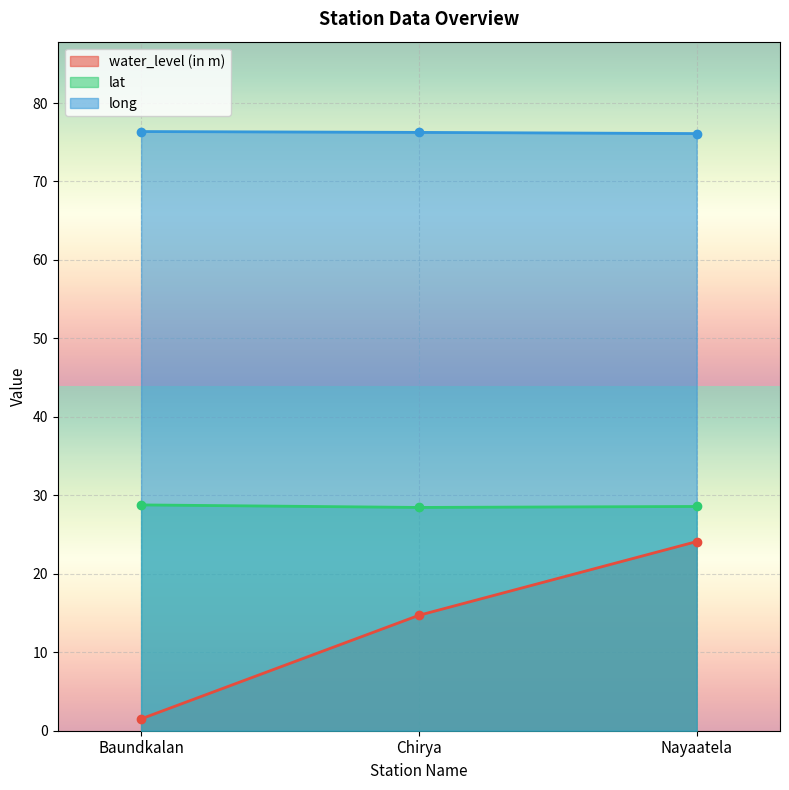

Rank the series by their maximum value, from highest to lowest.

long, lat, water_level (in m)